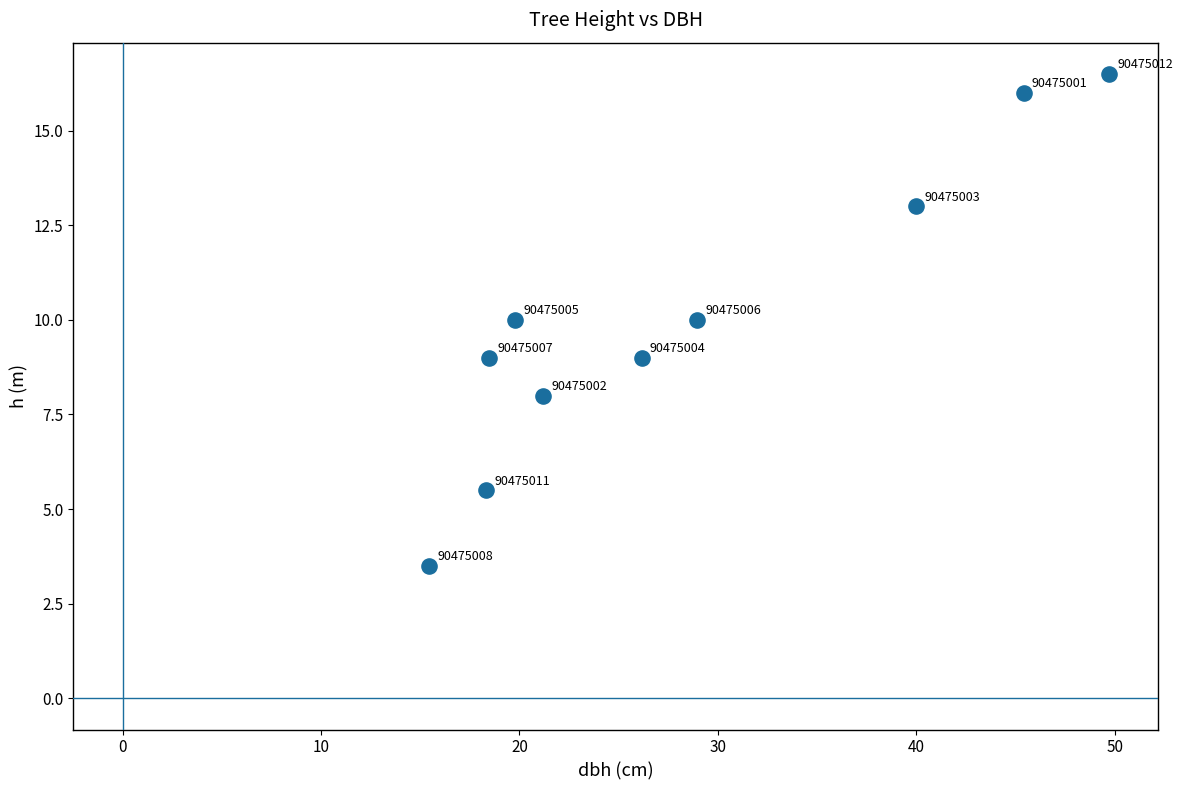

What is the average X value?

28.3